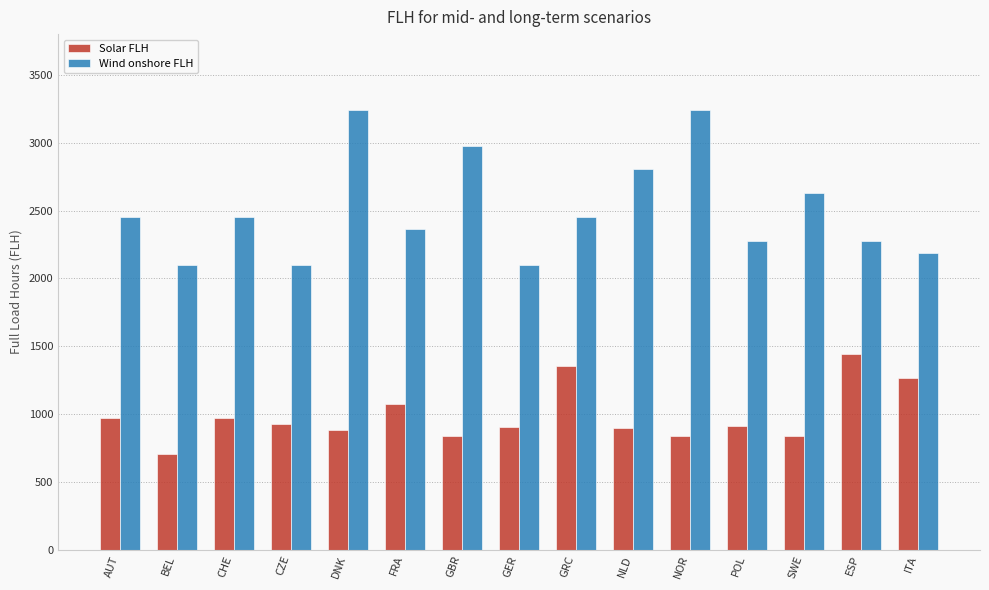

Rank the series by their average value, from lowest to highest.

Solar FLH, Wind onshore FLH